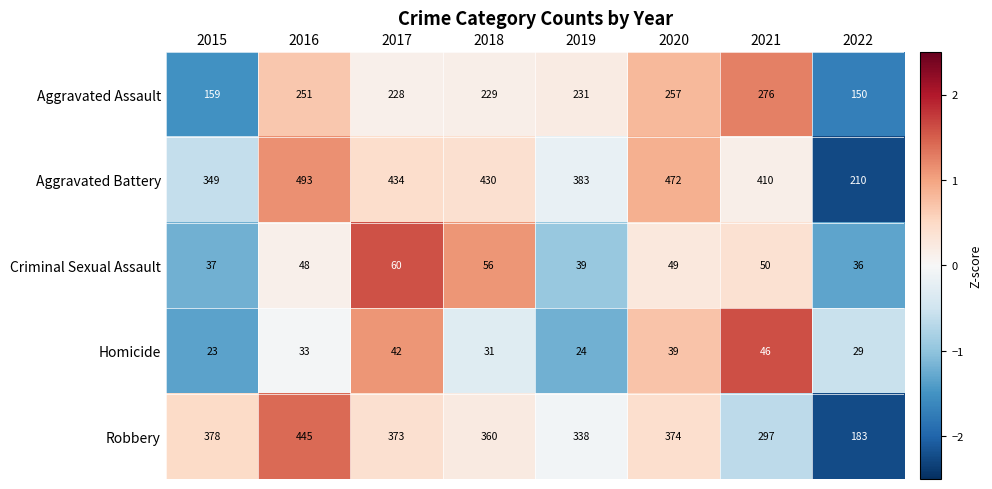

Which series has the largest total across all categories?

Aggravated Battery